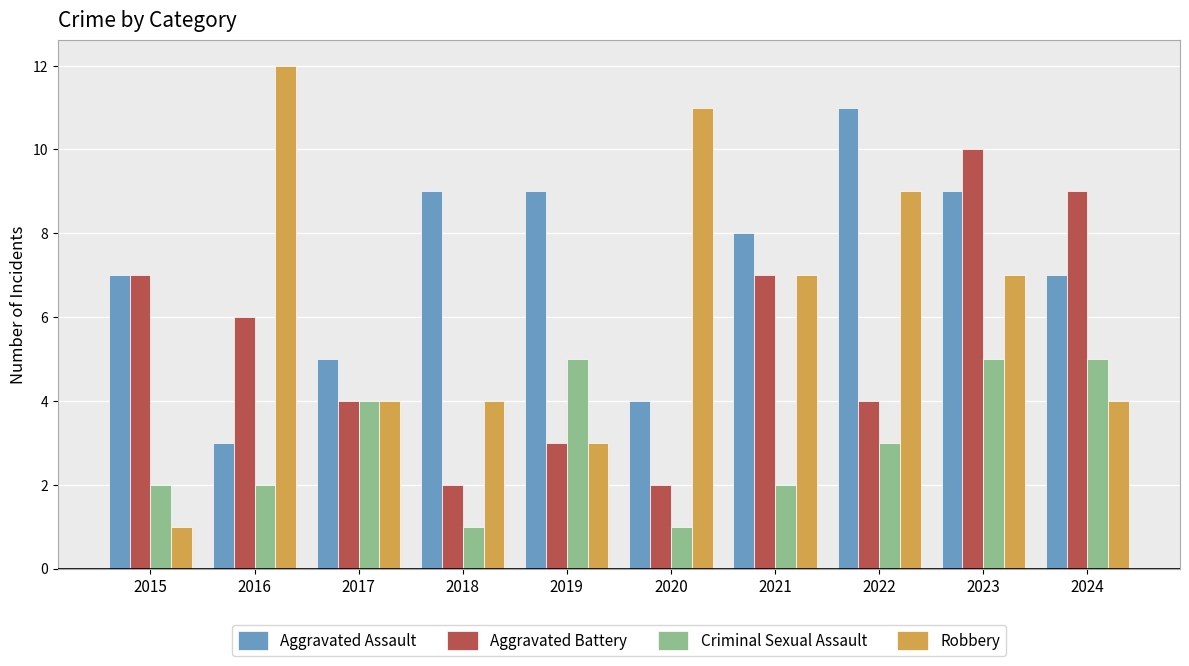

How many bars are there in each group?

4